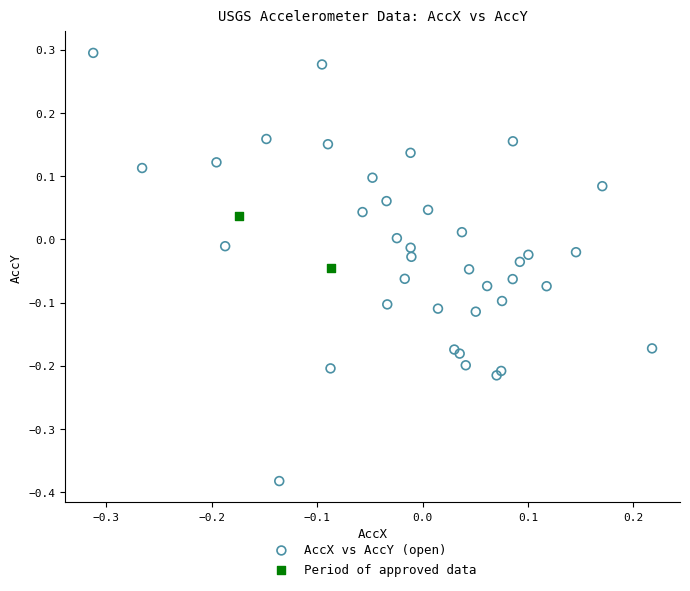

Which series contains the highest Y value?

AccX vs AccY (open)